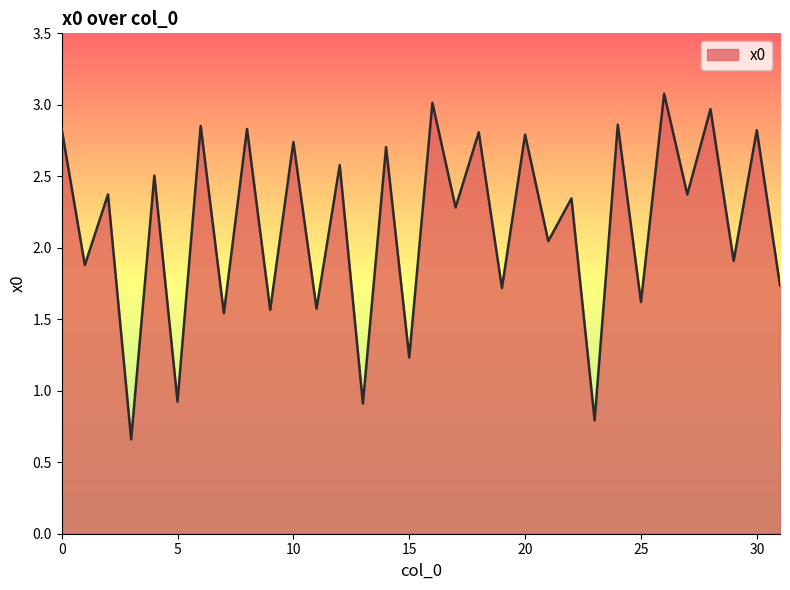

How many lines are shown in the chart?

1